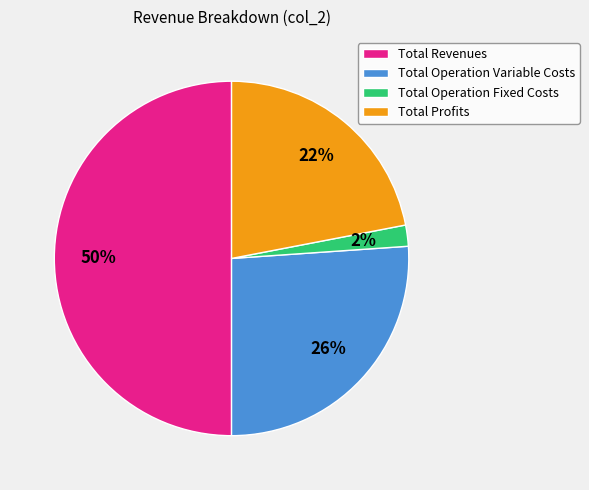

What is the ratio of the value at Total Profits to the value at Total Operation Variable Costs?

0.8